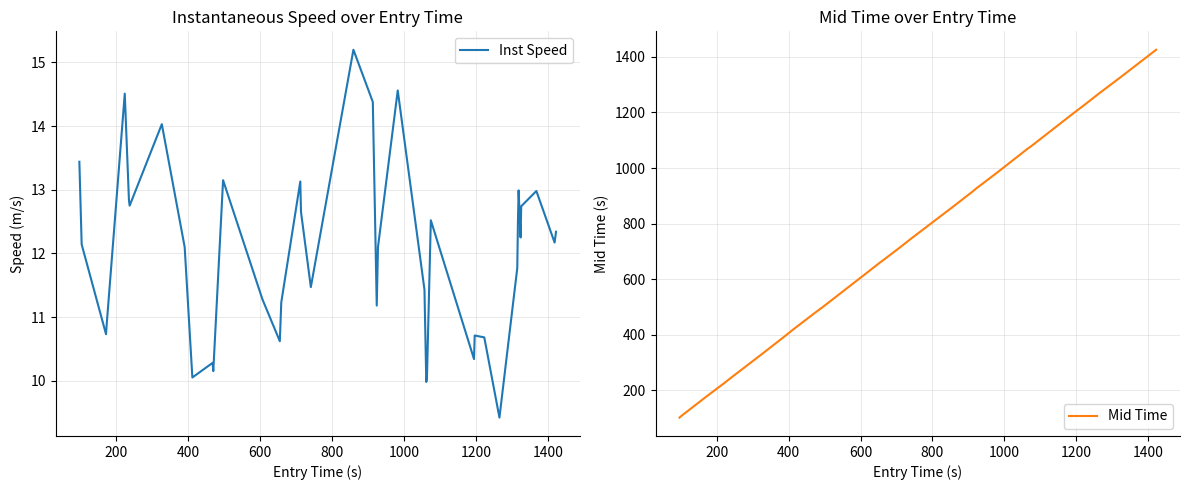

True or false: Mid Time has a value of 1268.0 at 16.

False